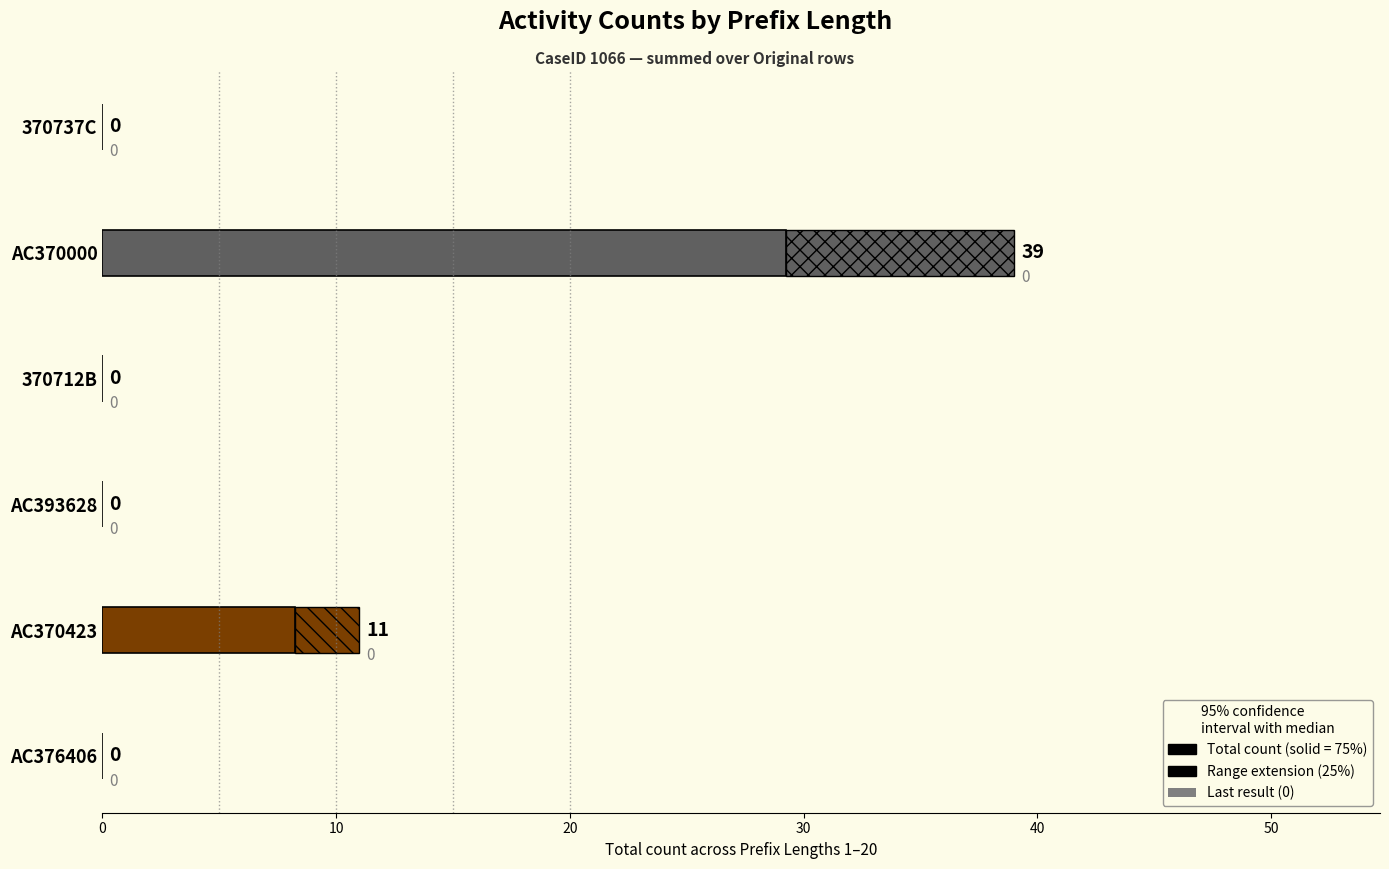

Reading left to right, transcribe all the data shown in this chart.

AC376406: 1=0	2=0	3=0	4=0	5=0	6=0	7=0	8=0	9=0	10=0	11=0	12=0	13=0	14=0	15=0	16=0	17=0	18=0	19=0	20=0
AC370423: 1=0	2=0	3=0	4=0	5=0	6=0	7=0	8=0	9=0	10=1	11=1	12=1	13=1	14=1	15=1	16=1	17=1	18=1	19=1	20=1
AC393628: 1=0	2=0	3=0	4=0	5=0	6=0	7=0	8=0	9=0	10=0	11=0	12=0	13=0	14=0	15=0	16=0	17=0	18=0	19=0	20=0
370712B: 1=0	2=0	3=0	4=0	5=0	6=0	7=0	8=0	9=0	10=0	11=0	12=0	13=0	14=0	15=0	16=0	17=0	18=0	19=0	20=0
AC370000: 1=1	2=2	3=2	4=2	5=2	6=2	7=2	8=2	9=2	10=2	11=2	12=2	13=2	14=2	15=2	16=2	17=2	18=2	19=2	20=2
370737C: 1=0	2=0	3=0	4=0	5=0	6=0	7=0	8=0	9=0	10=0	11=0	12=0	13=0	14=0	15=0	16=0	17=0	18=0	19=0	20=0